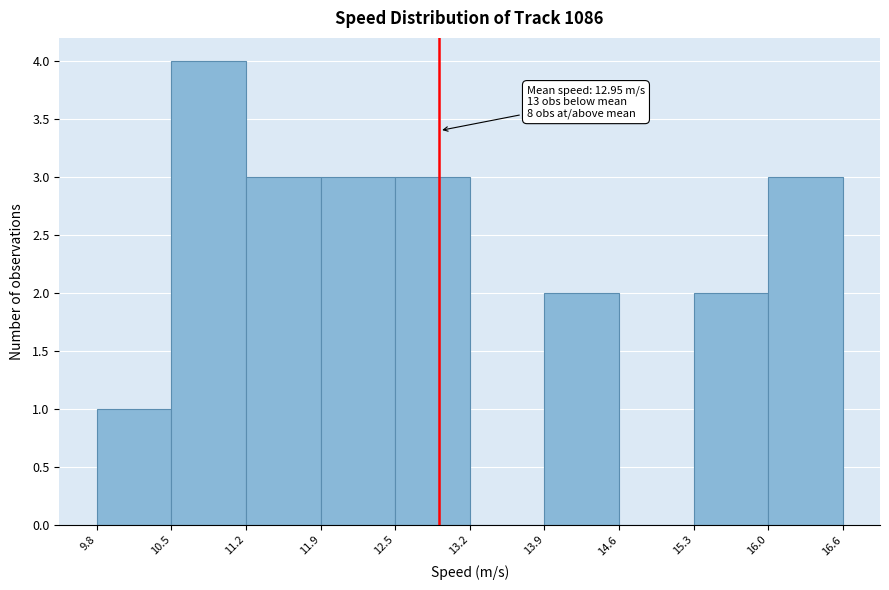

Which range on the x-axis has the tallest bar?

10.5 to 11.2